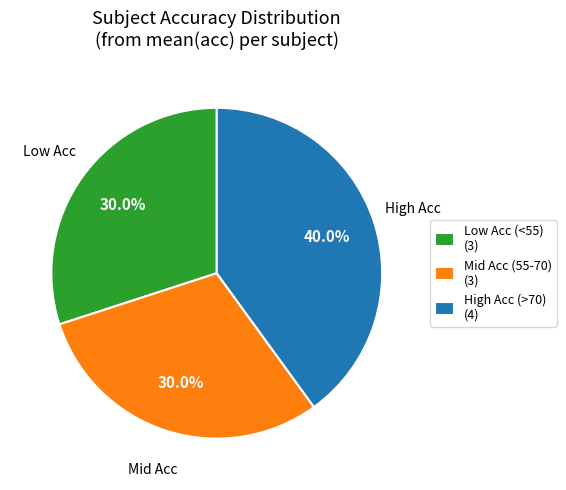

Is Low Acc (<55) (3) the majority of the pie?

No